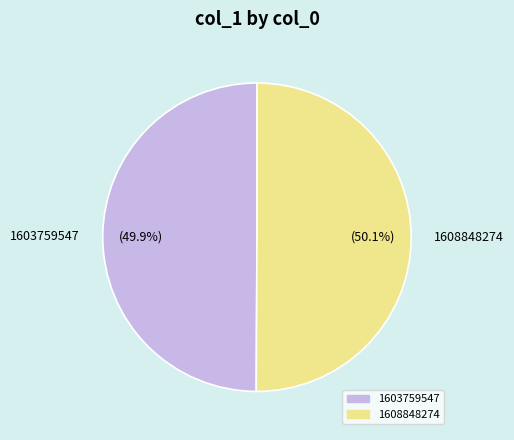

Is there a majority slice in this chart?

Yes